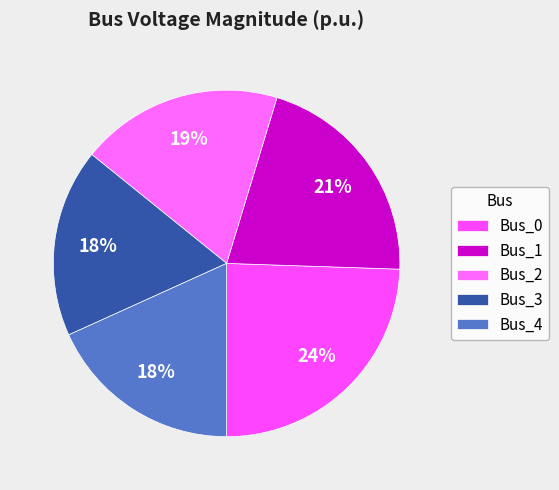

To the nearest percent, what portion does Bus_0 represent?

24%